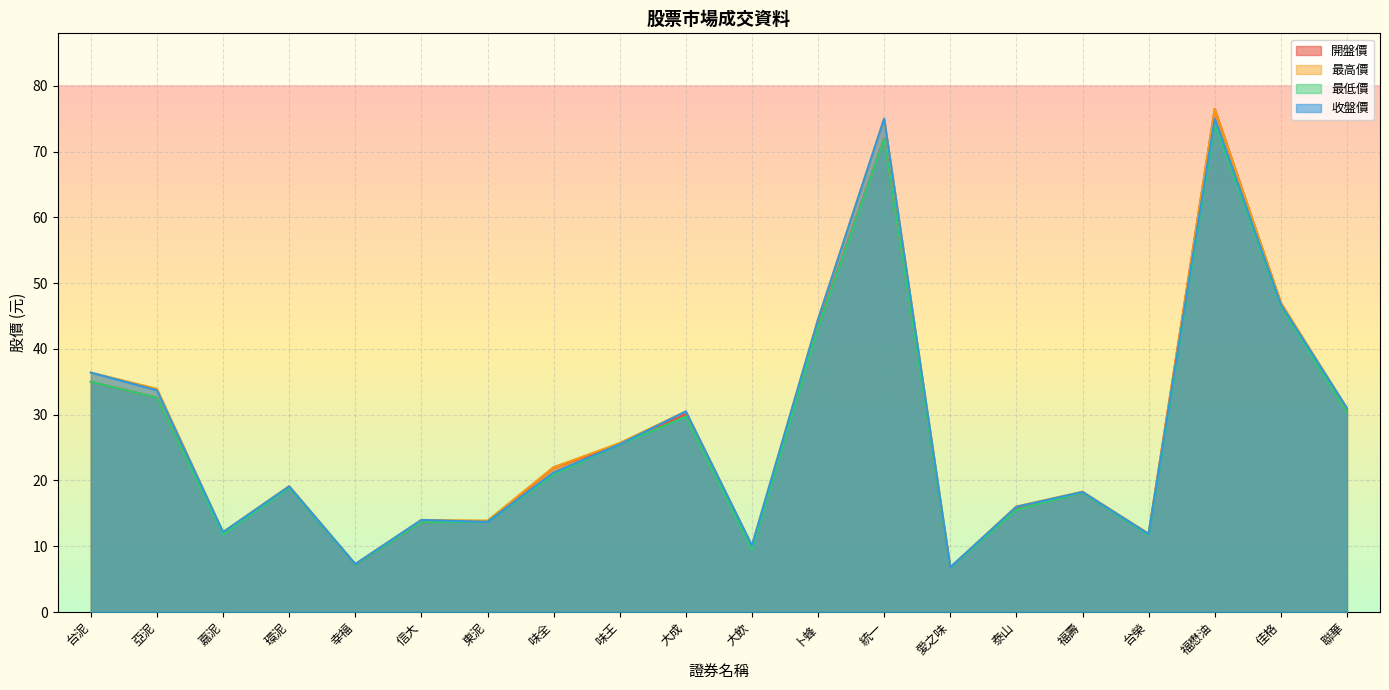

The value of 最高價 at 聯華 is 17.2. True or false?

False